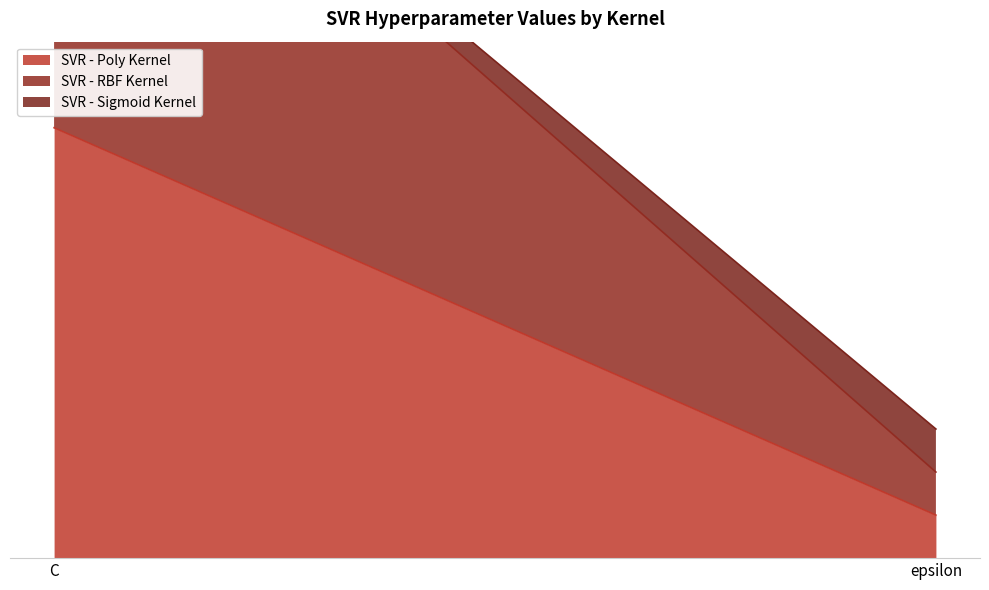

Reading left to right, extract all data points from this chart.

SVR - Poly Kernel: 100	10
SVR - RBF Kernel: 100	10
SVR - Sigmoid Kernel: 1	10